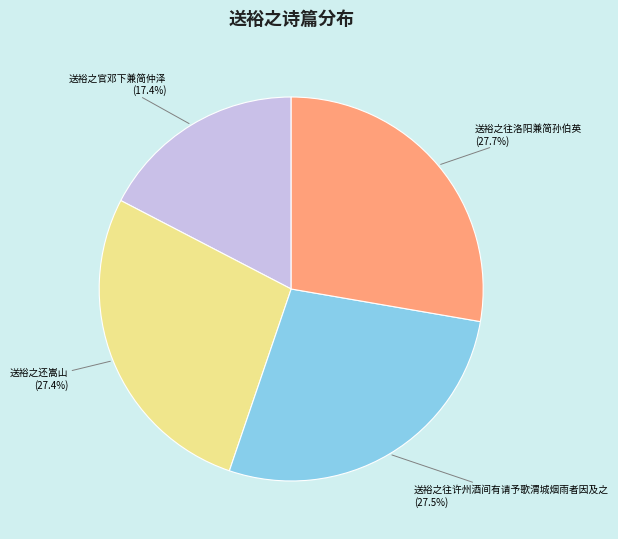

Which category has the smallest portion of the pie?

送裕之官邓下兼简仲泽